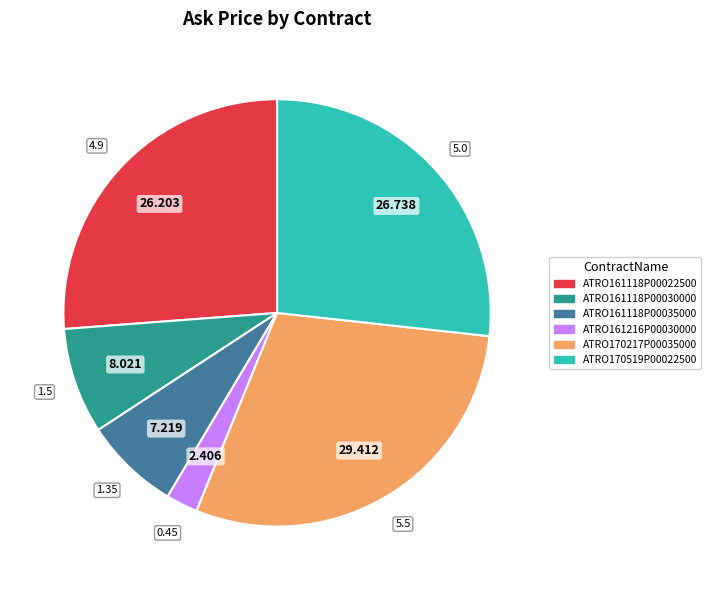

Is it true that ATRO161118P00030000 is 23% of the pie?

False